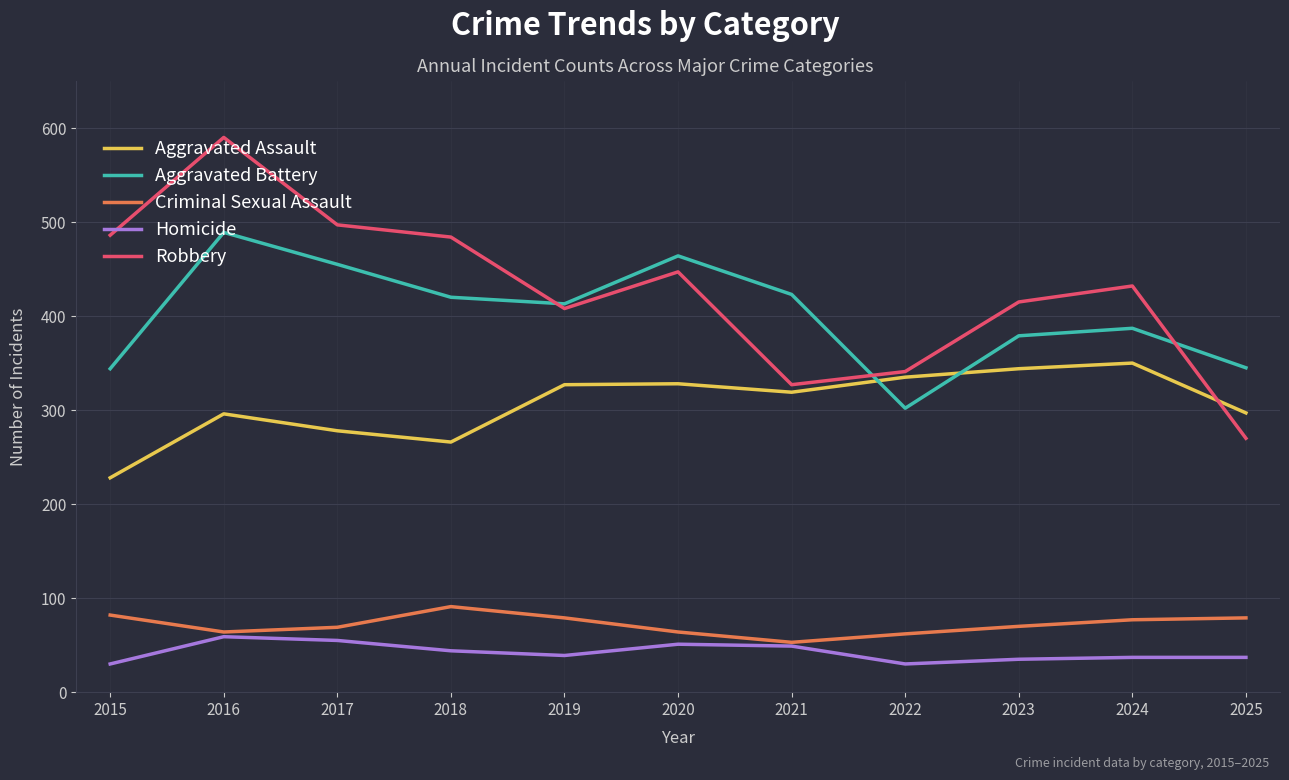

How many categories are shown in the chart?

11